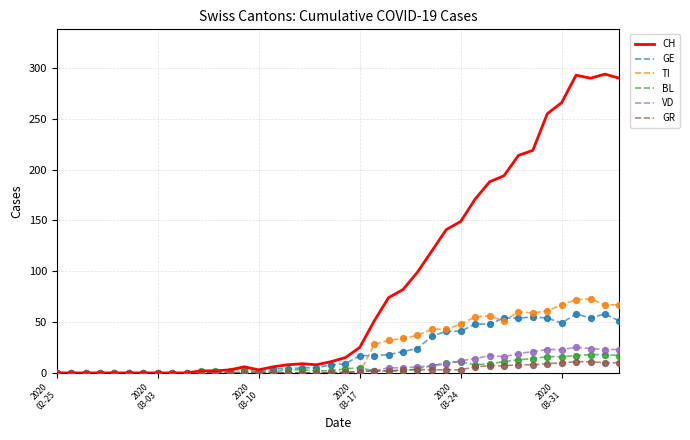

Which series has the largest total across all categories?

CH